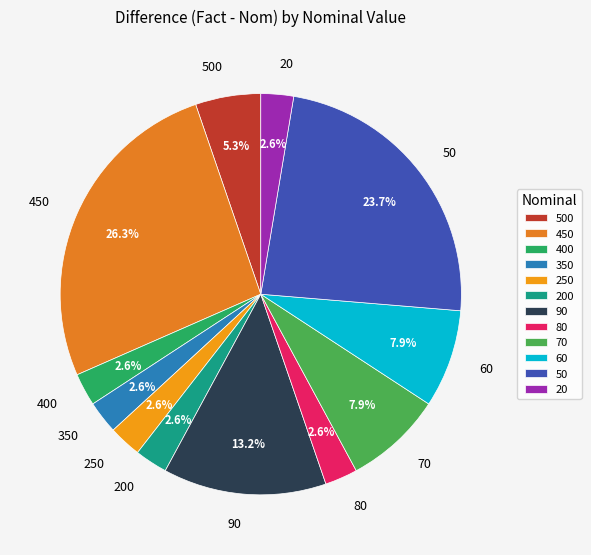

The 70 slice represents 8% of the pie. True or false?

True